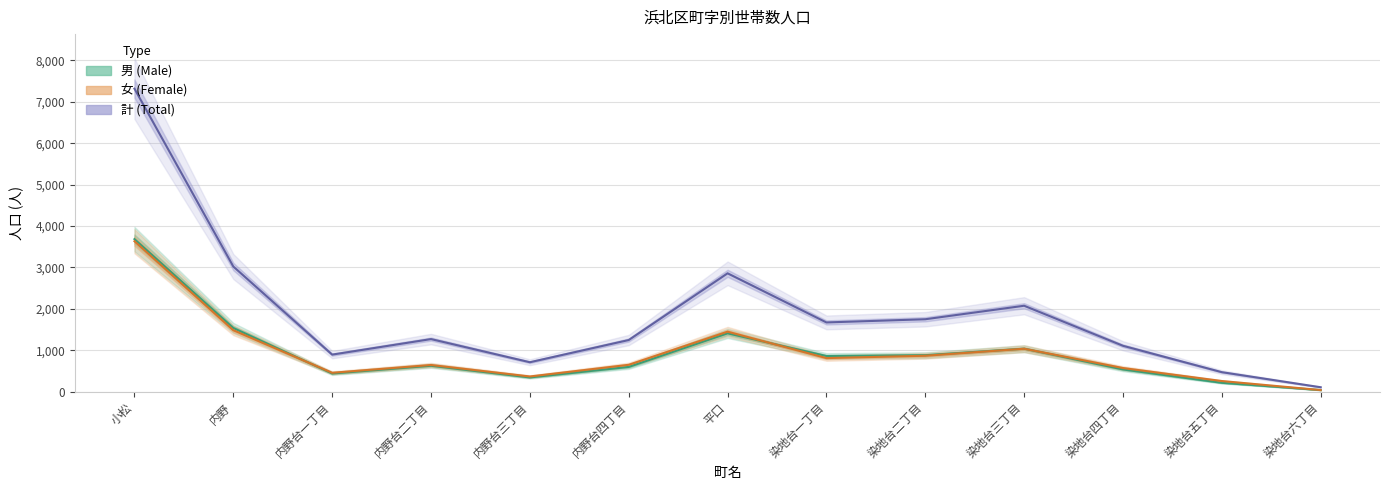

List the labels in order of 女 (Female) value, largest first.

小松, 内野, 平口, 染地台三丁目, 染地台二丁目, 染地台一丁目, 内野台四丁目, 内野台二丁目, 染地台四丁目, 内野台一丁目, 内野台三丁目, 染地台五丁目, 染地台六丁目